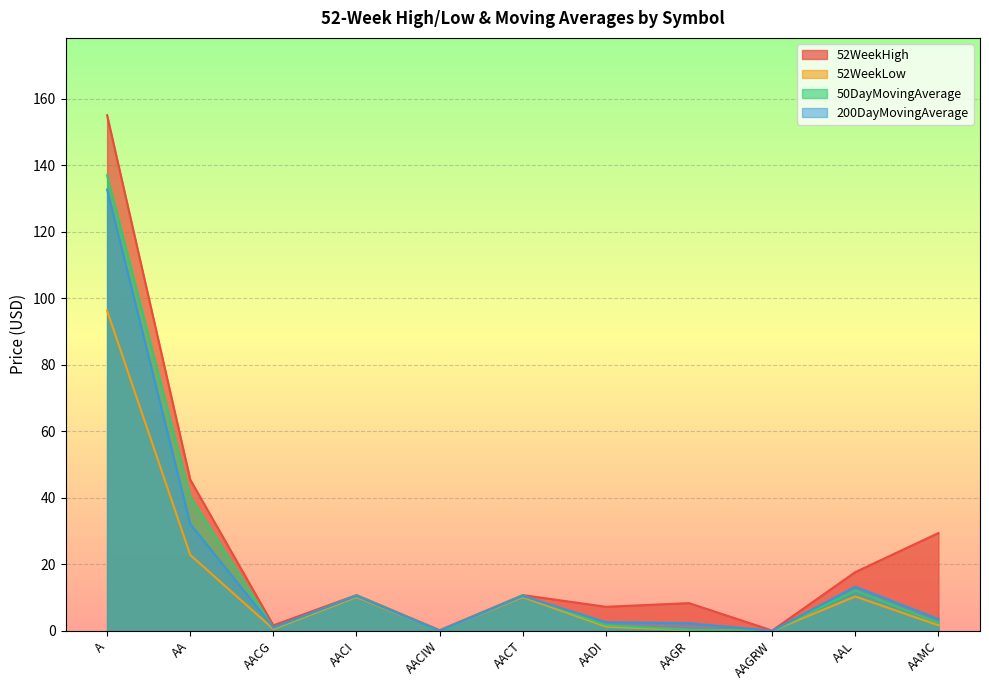

At which label does 52WeekLow reach its peak?

A